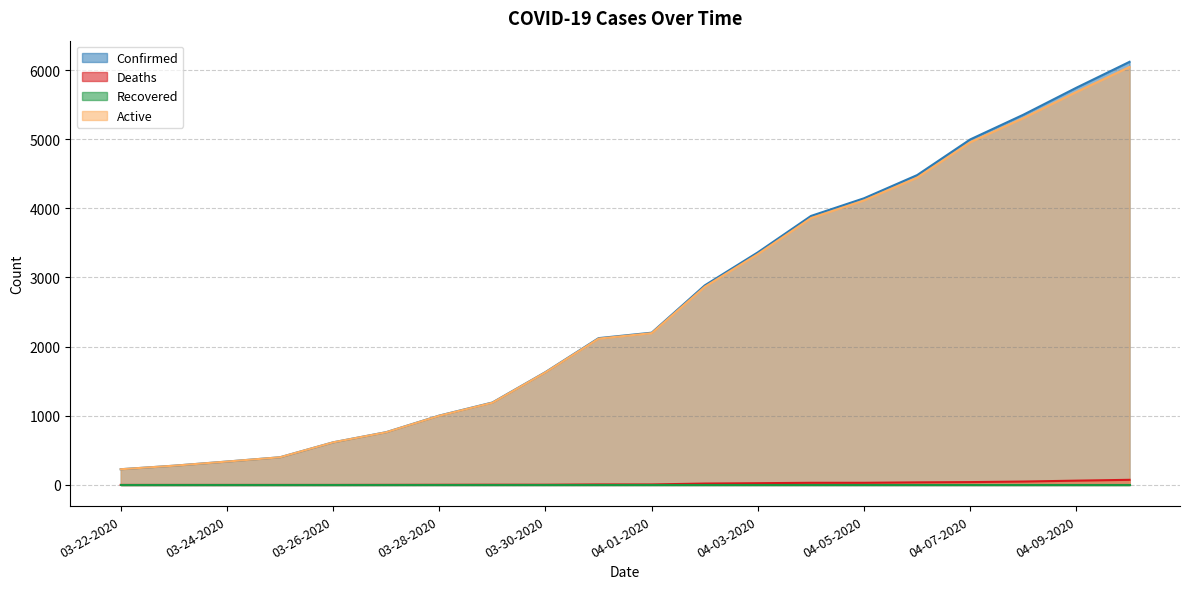

True or false: Deaths and Confirmed cross at least once.

False